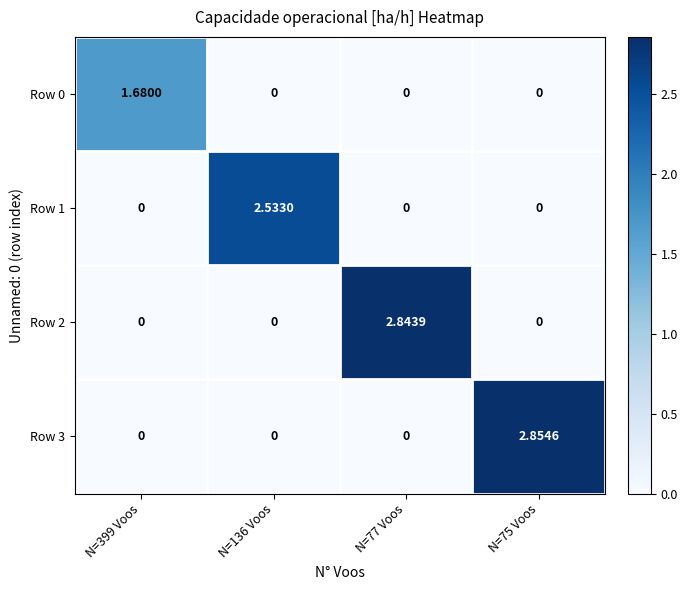

What is the total value across all series at N=399 Voos?

1.7